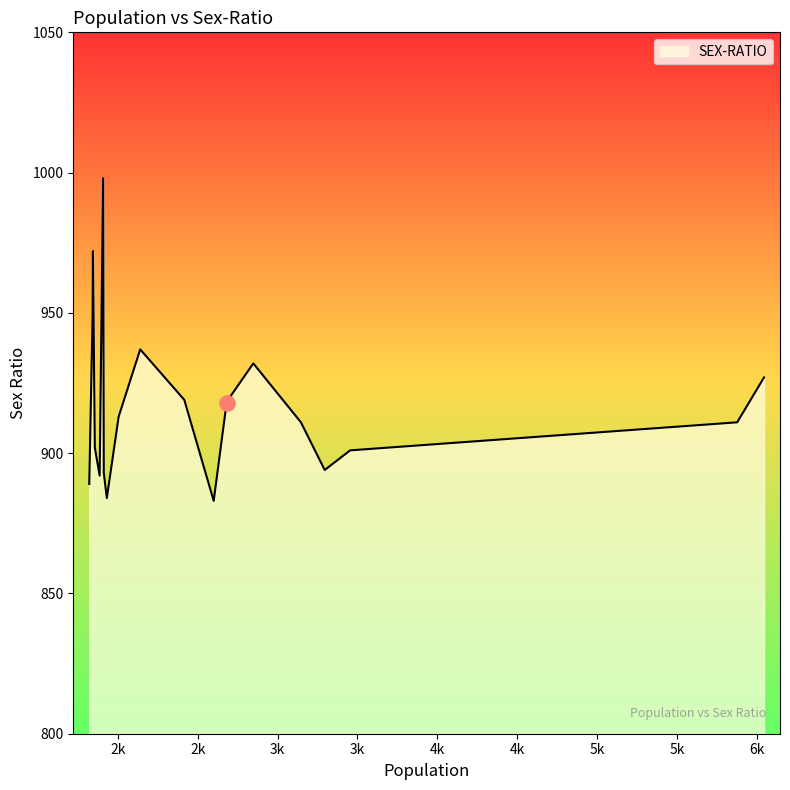

What is the minimum value shown in the chart?

883